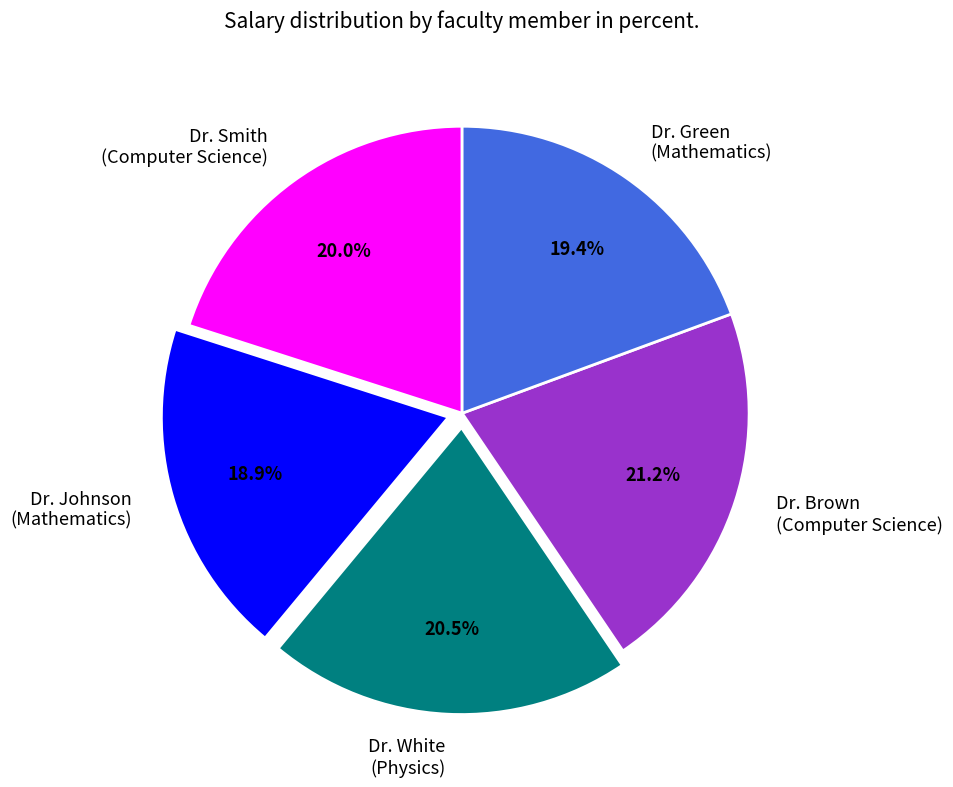

Combined, do Dr. Brown (Computer Science) and Dr. Johnson (Mathematics) account for over 50%?

No